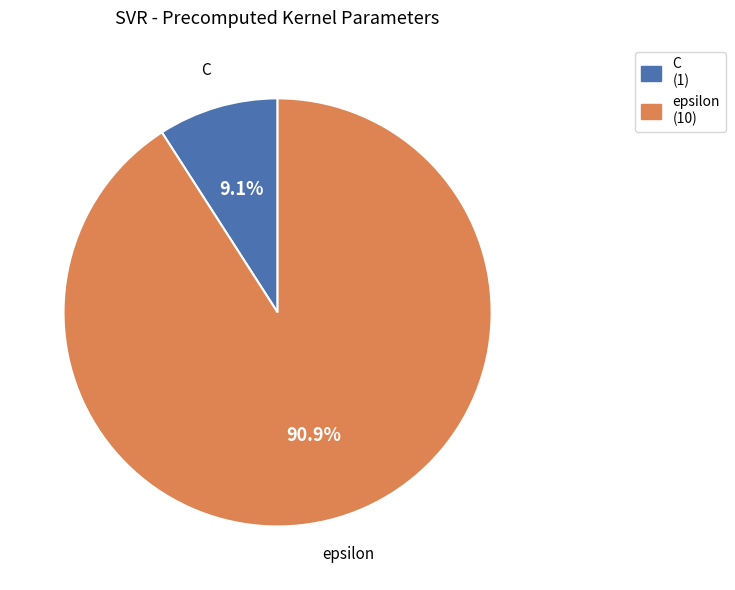

Rank the categories by value from lowest to highest.

C, epsilon